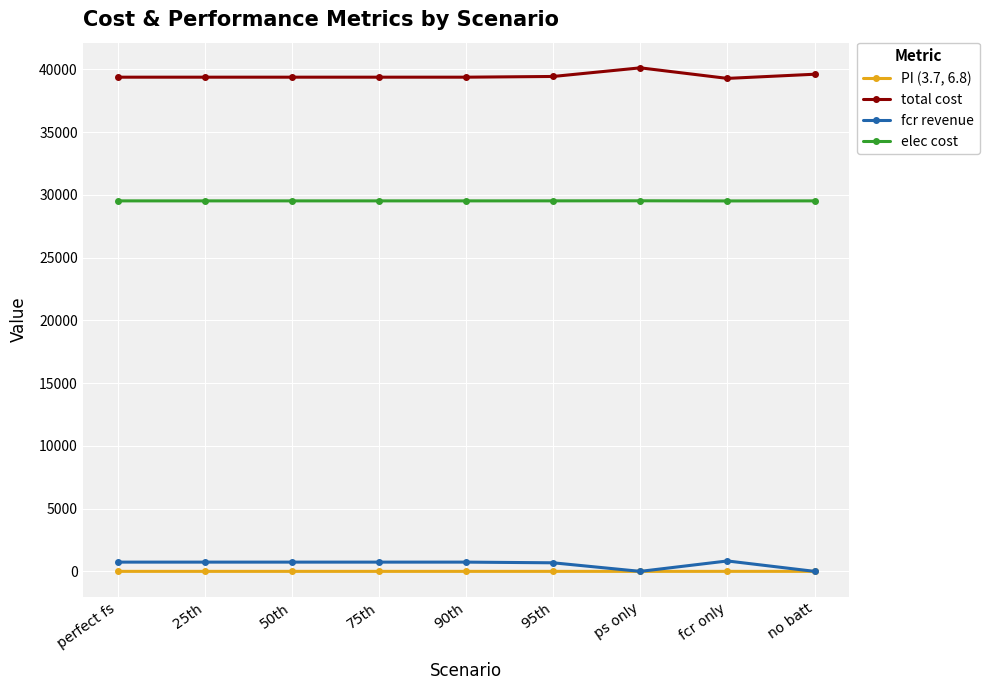

Which series has the largest total across all categories?

total cost